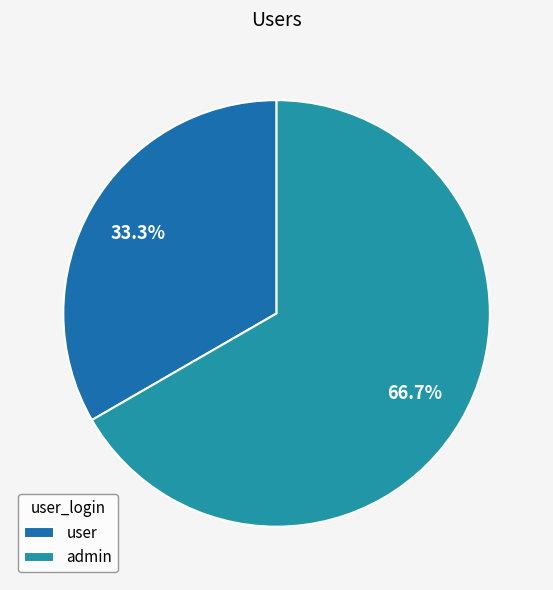

What is the ratio of the value at user to the value at admin?

0.5